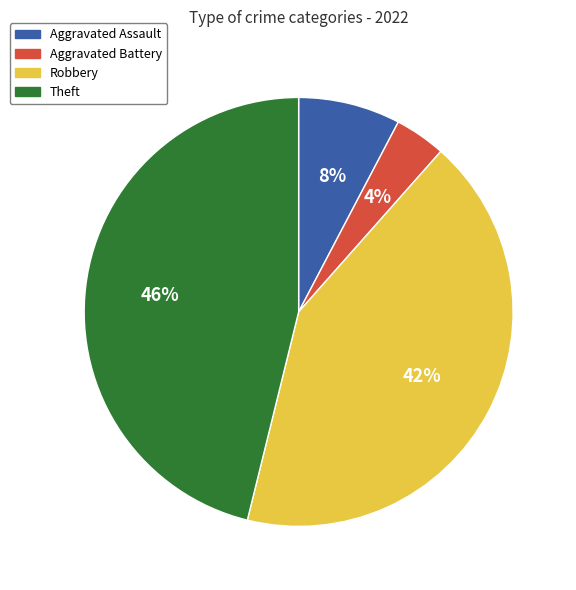

Which category has the smallest portion of the pie?

Aggravated Battery